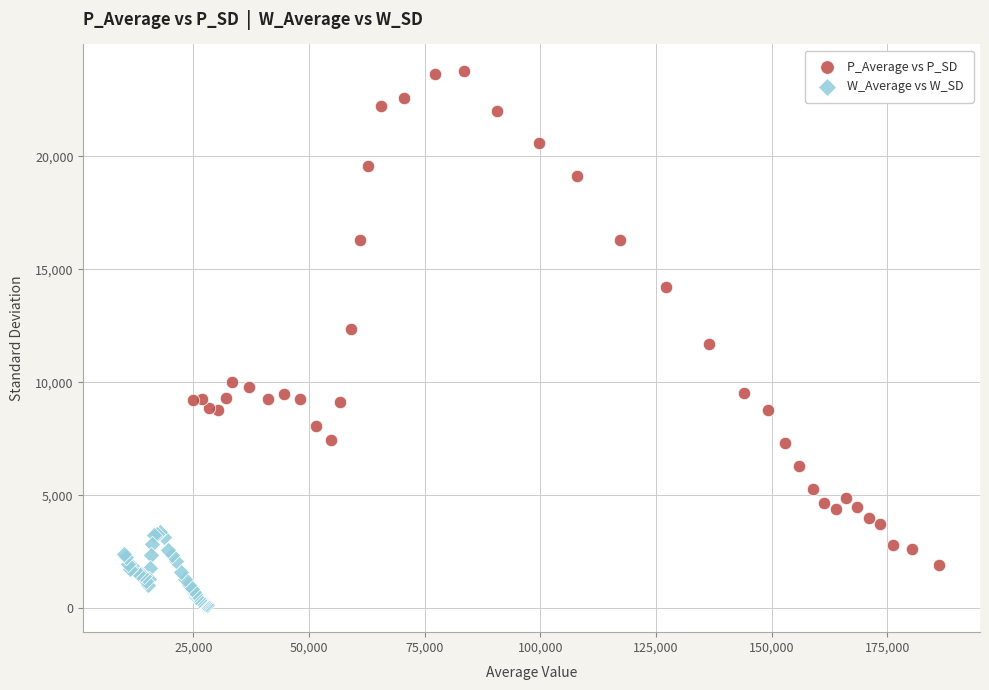

Which series contains the highest Y value?

P_Average vs P_SD